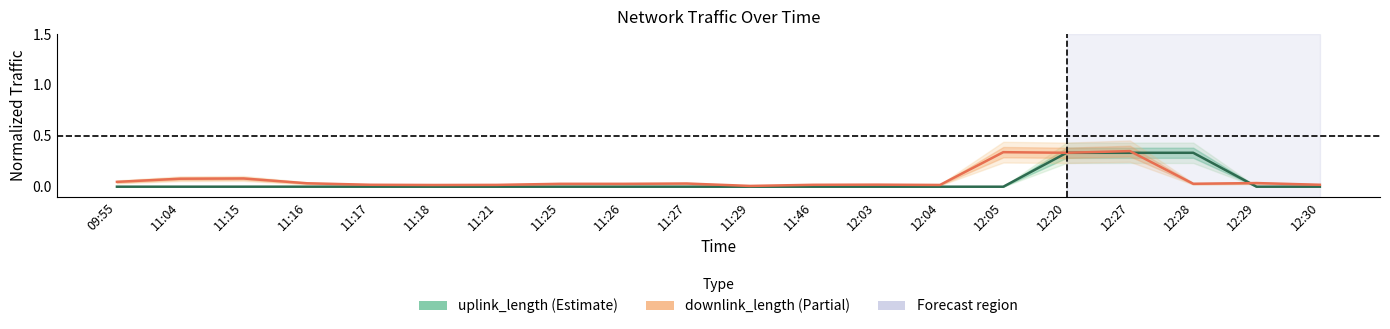

How many times do uplink_length and downlink_length cross each other?

2